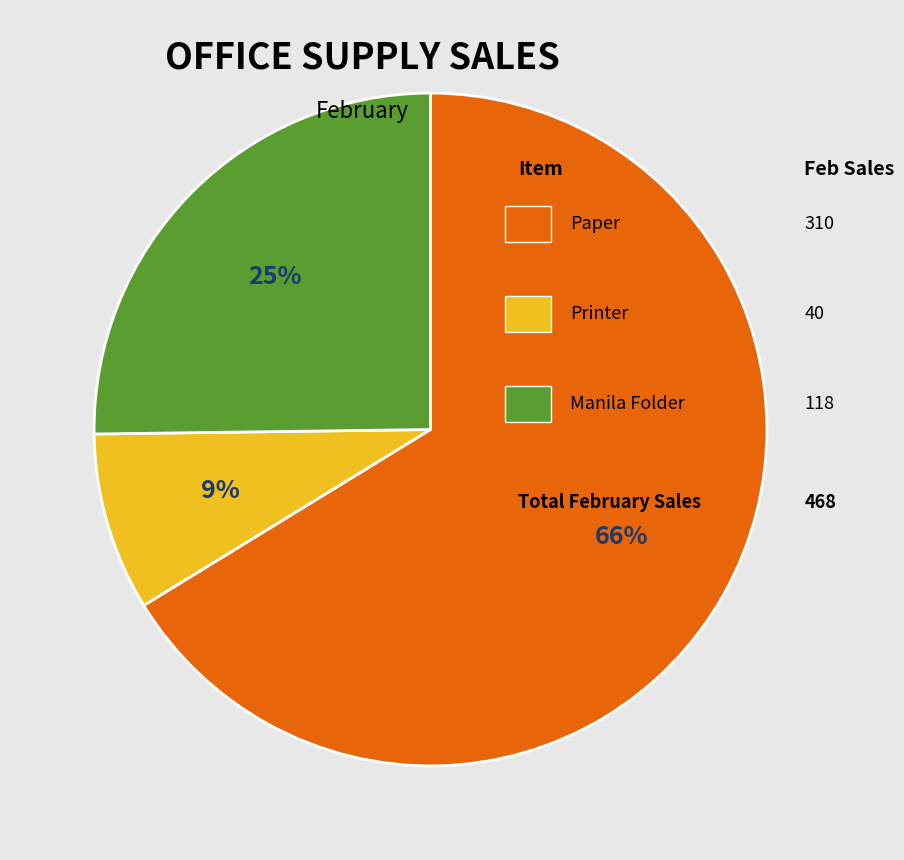

Is there any slice that represents more than half of the pie?

Yes